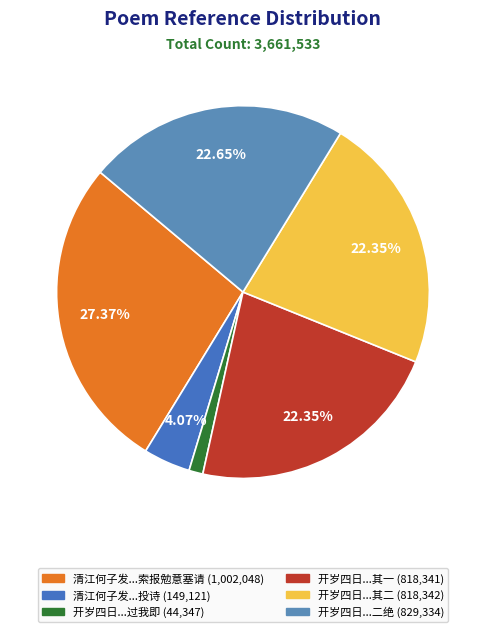

To the nearest percent, what is the average slice percentage?

17%